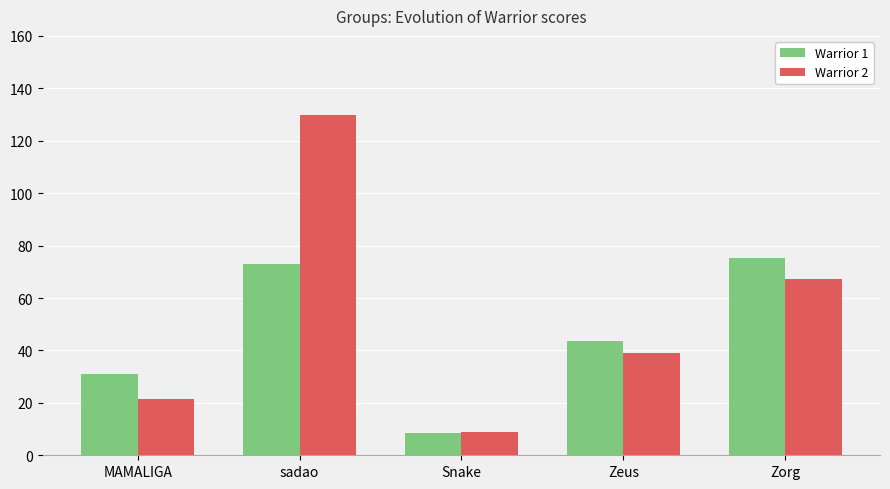

What are all the series names shown in the legend?

Warrior 1, Warrior 2